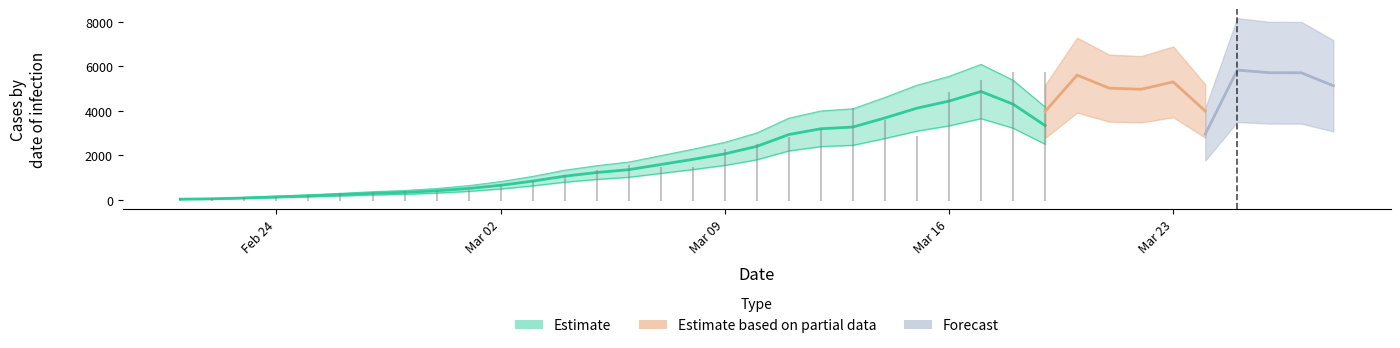

What is the change in value from 06/03/2020 to 17/03/2020?

+3815